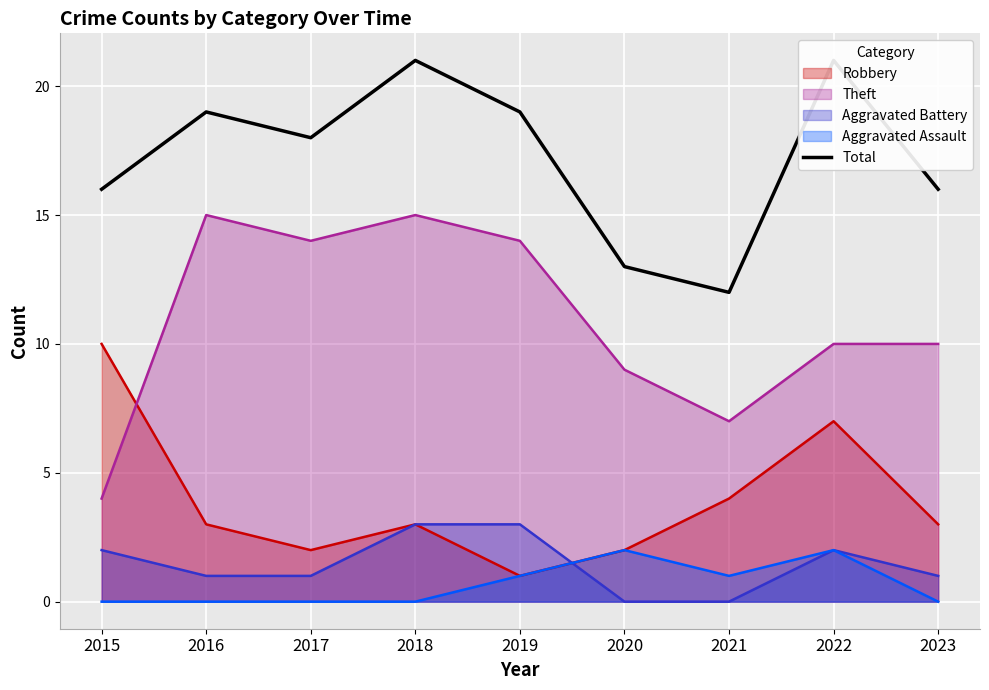

Reading left to right, extract all data points from this chart.

2015=16	2016=19	2017=18	2018=21	2019=19	2020=13	2021=12	2022=21	2023=16